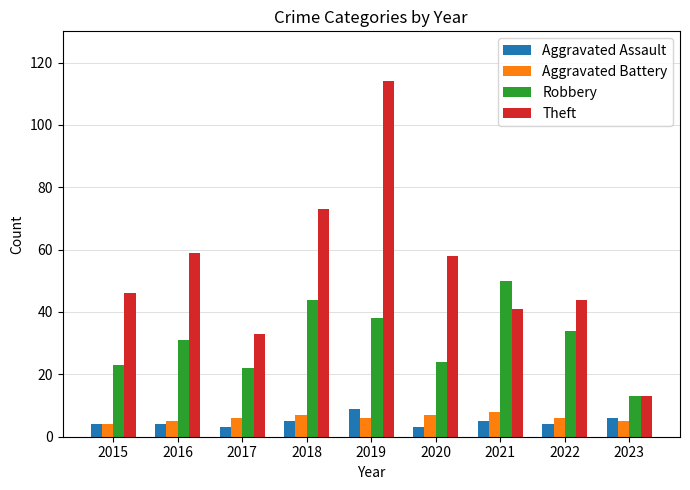

How many bars are there in total?

36